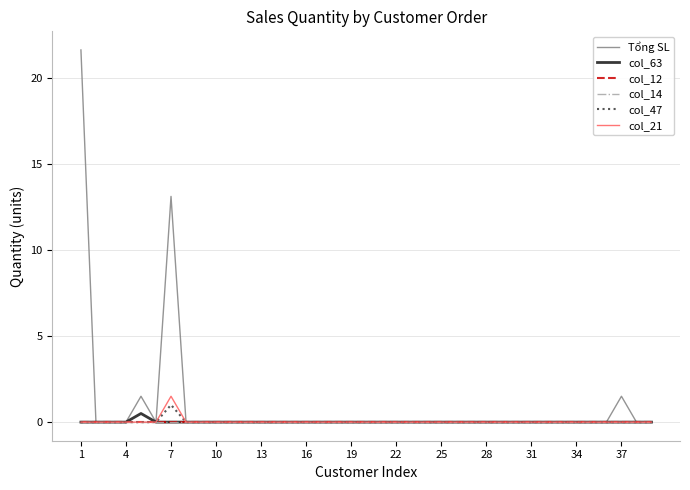

How many lines are shown in the chart?

6